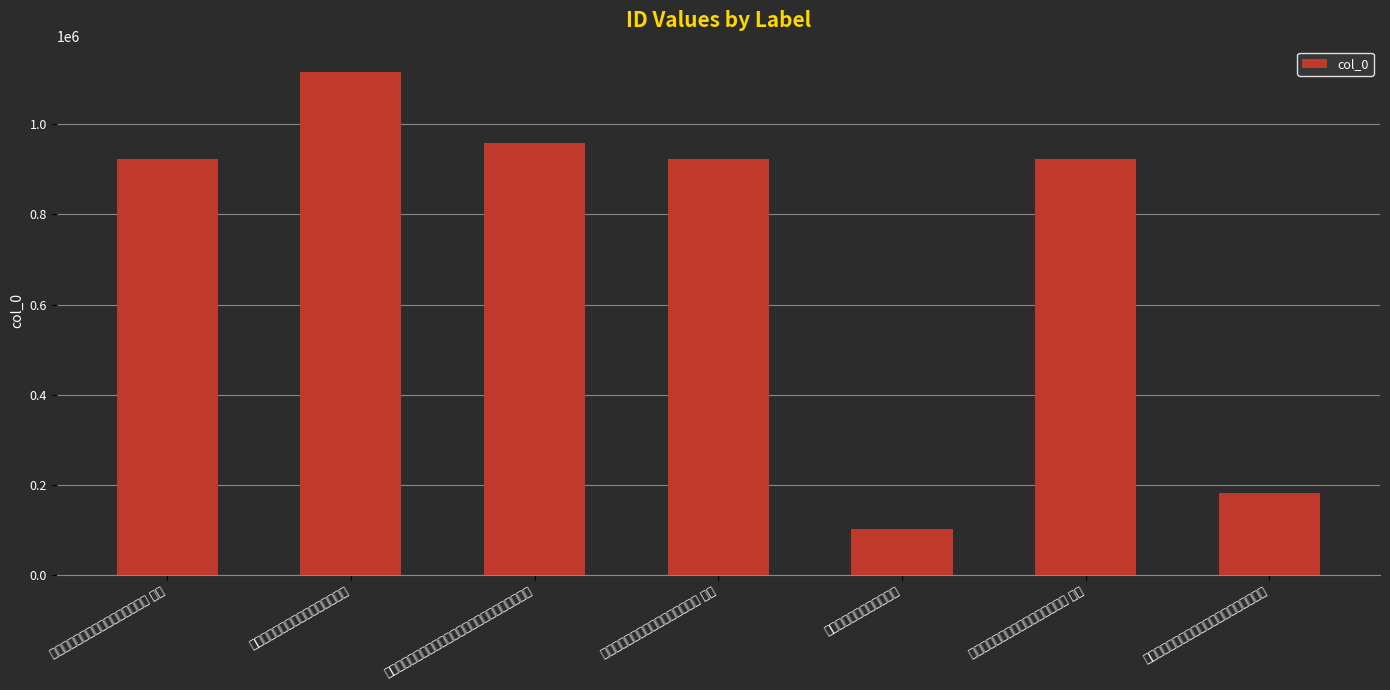

Count the number of categories in the chart.

7